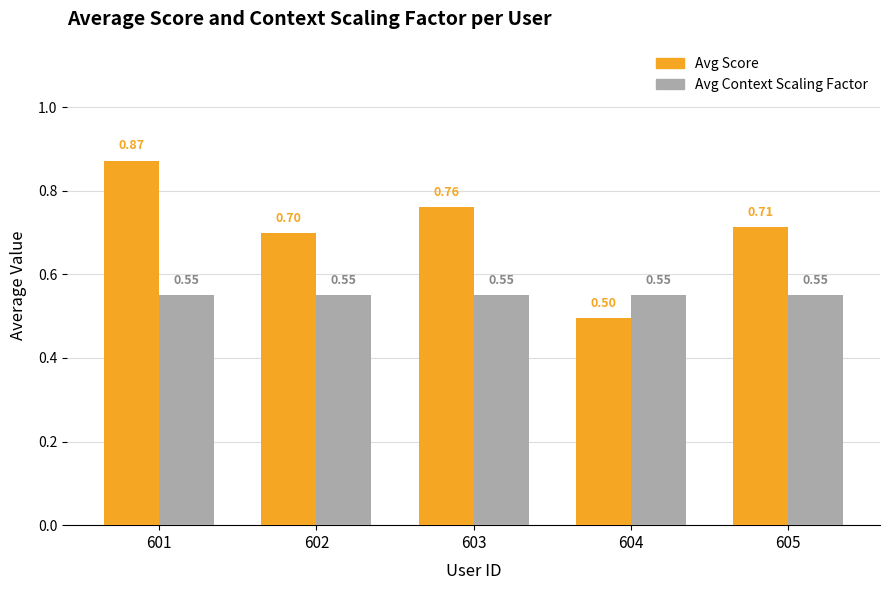

True or false: Avg Score has a value of 0.7 at 602.

True